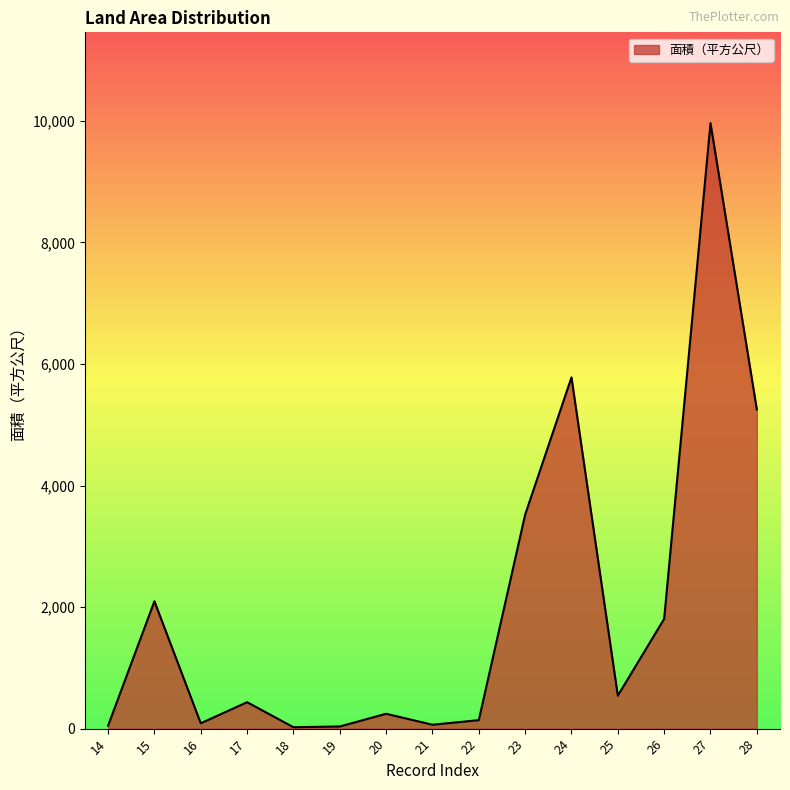

How many values are below 435?

7